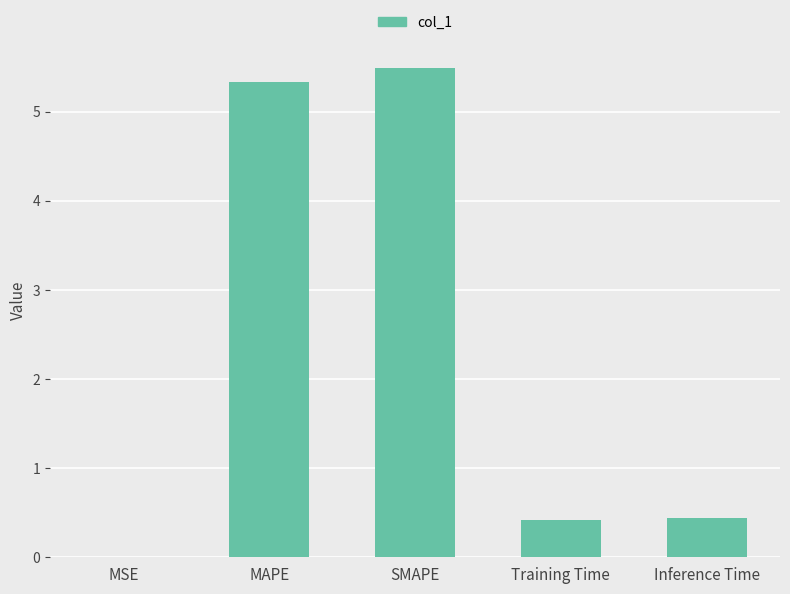

Approximately how many times larger is the value at MAPE compared to SMAPE?

1.0